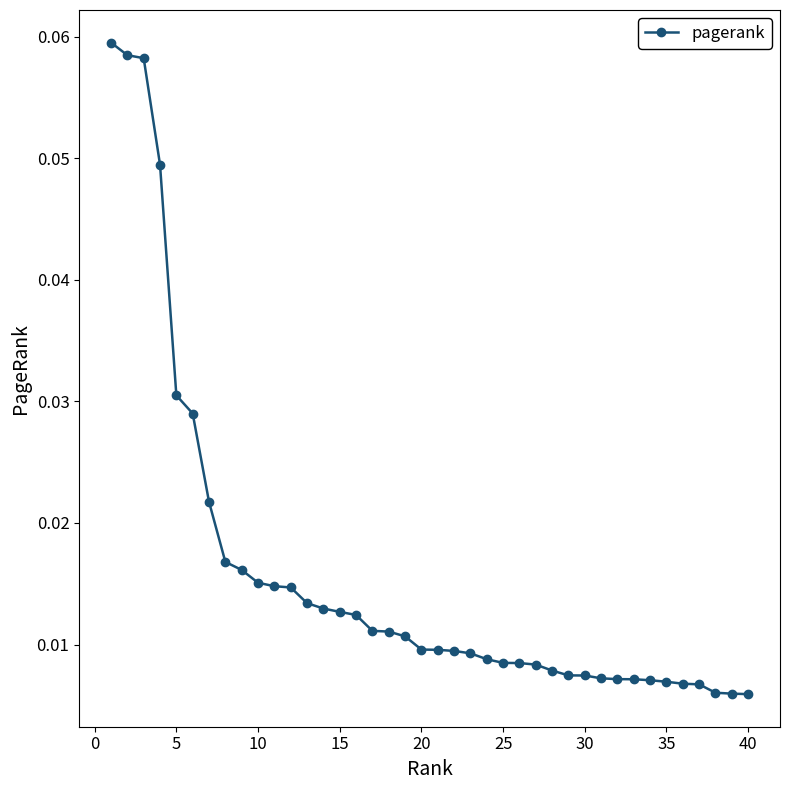

What is the sum of all values?

0.6